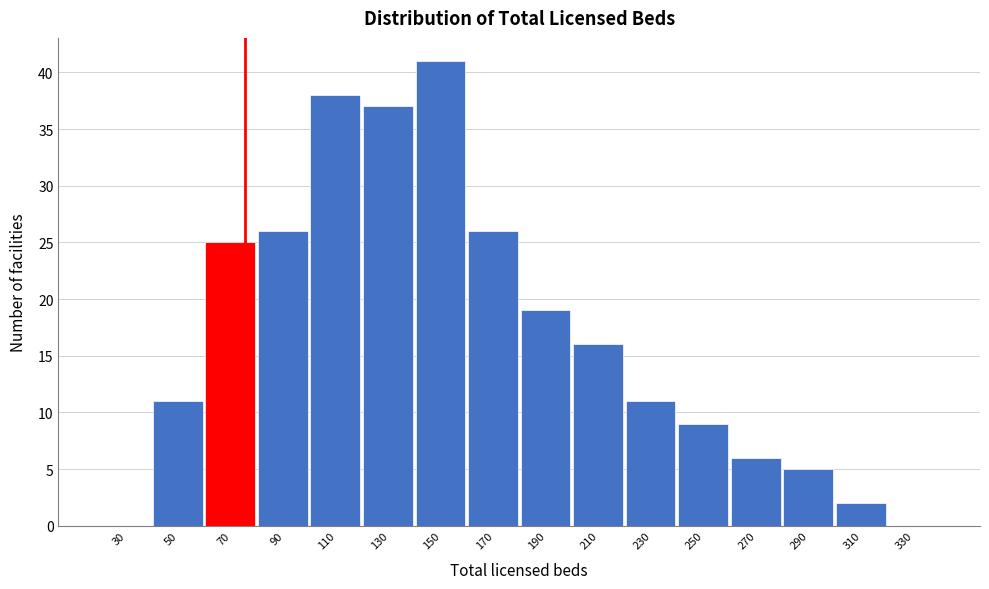

Reading right to left, extract all data points from this chart.

330=0	310=2	290=5	270=6	250=9	230=11	210=16	190=19	170=26	150=41	130=37	110=38	90=26	70=25	50=11	30=0